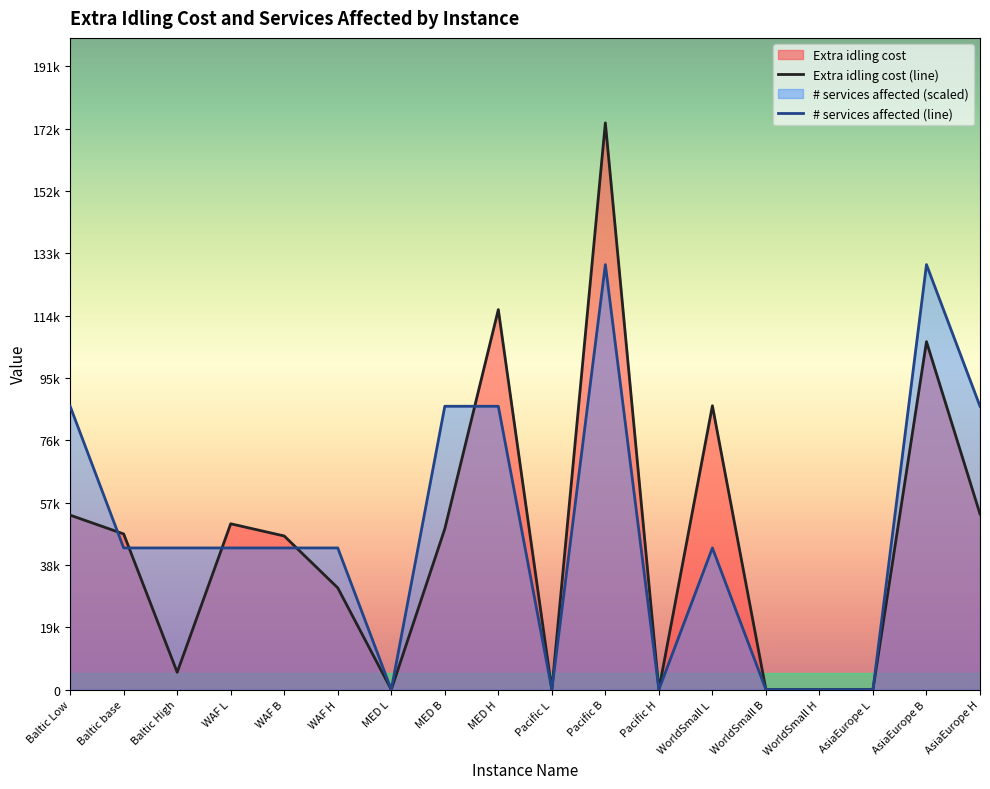

Which series has the widest spread of values?

Extra idling cost (line)